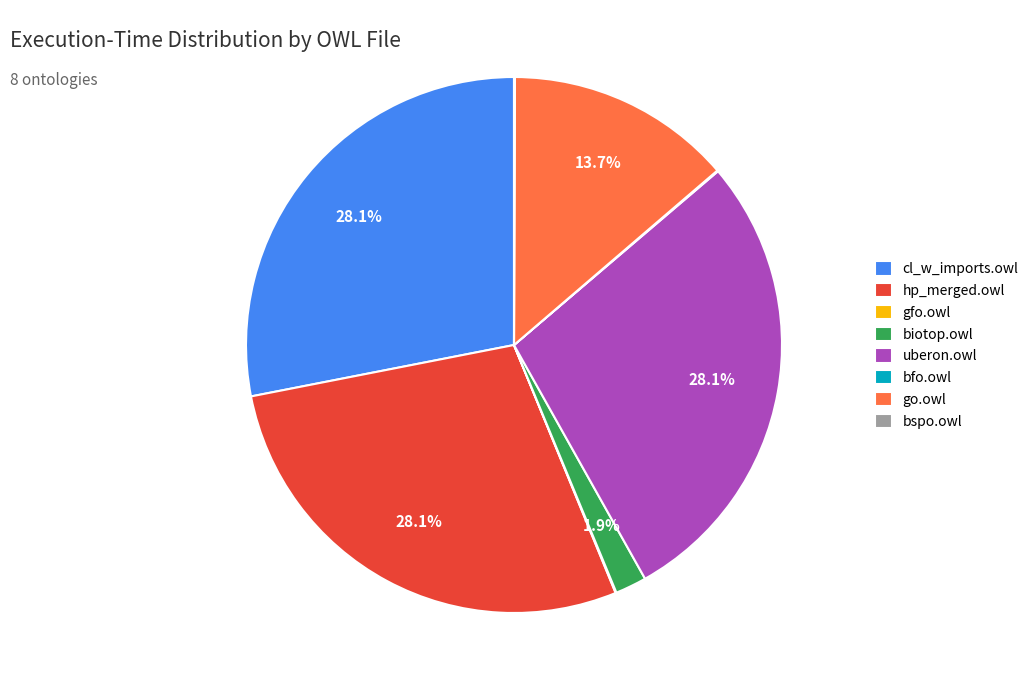

Does hp_merged.owl account for over 50% of the chart?

No